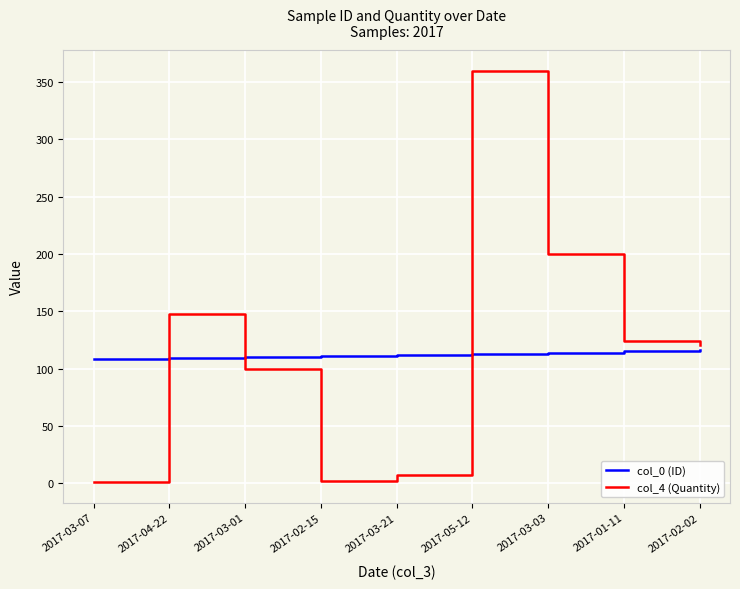

What position from the right is 2017-03-03?

3